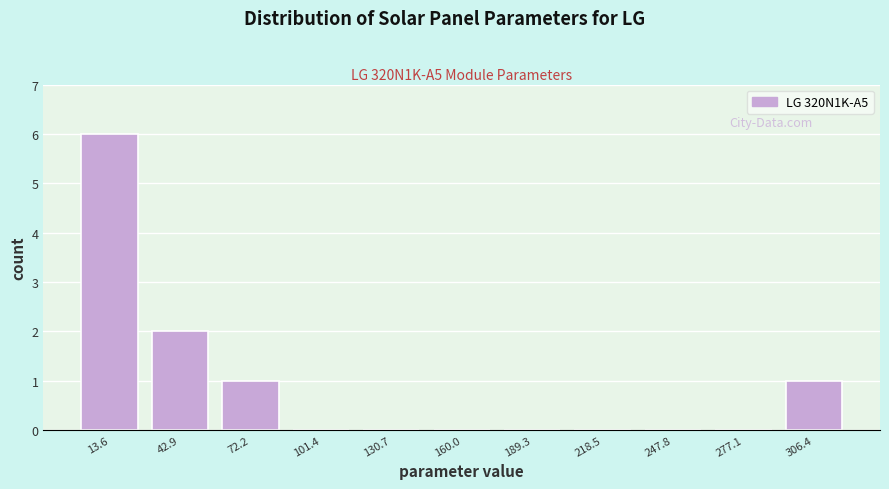

Over which range of the x-axis is the bar tallest?

0 to 30